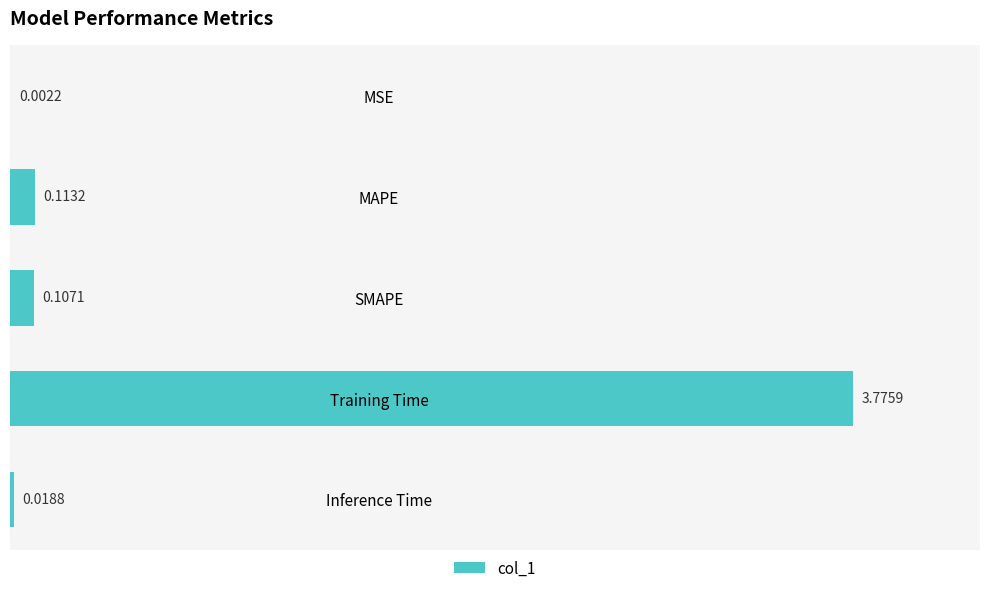

At which label is the value closest to 1?

MAPE